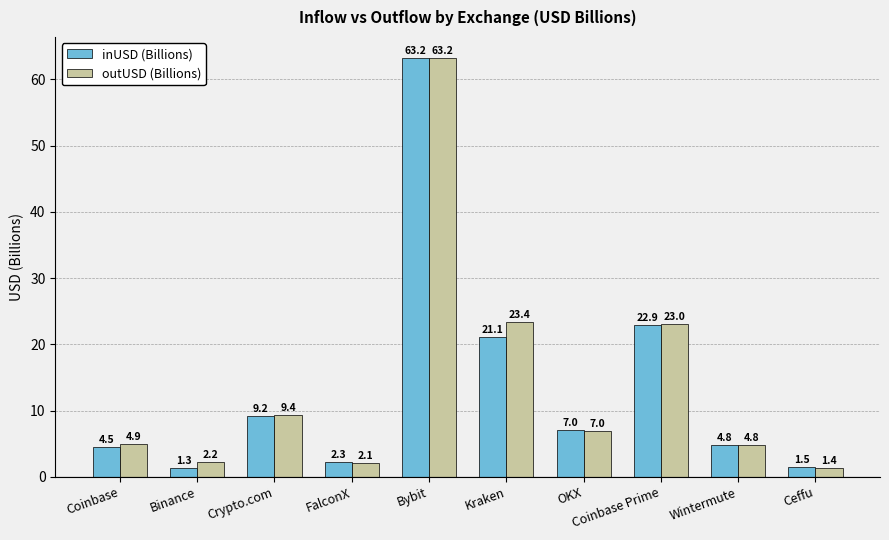

At which label does inUSD (Billions) first exceed 7?

Crypto.com